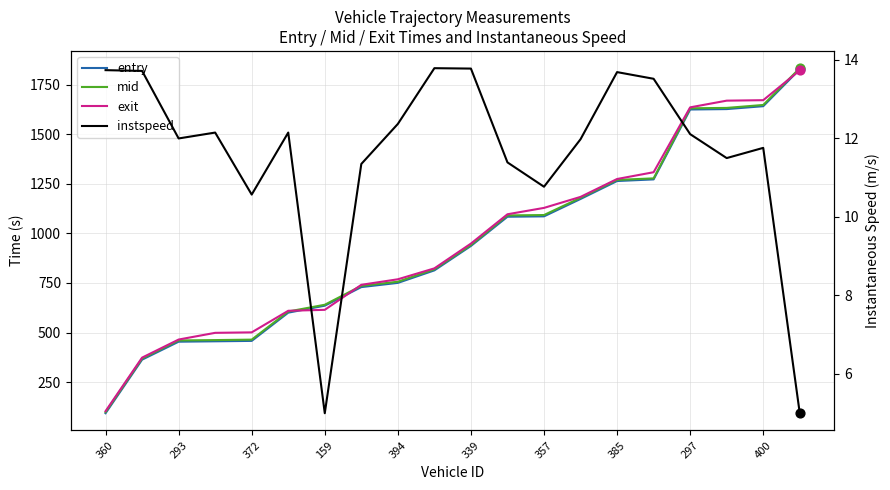

Is the value of instspeed at 385 greater than the value of entry at 159?

No